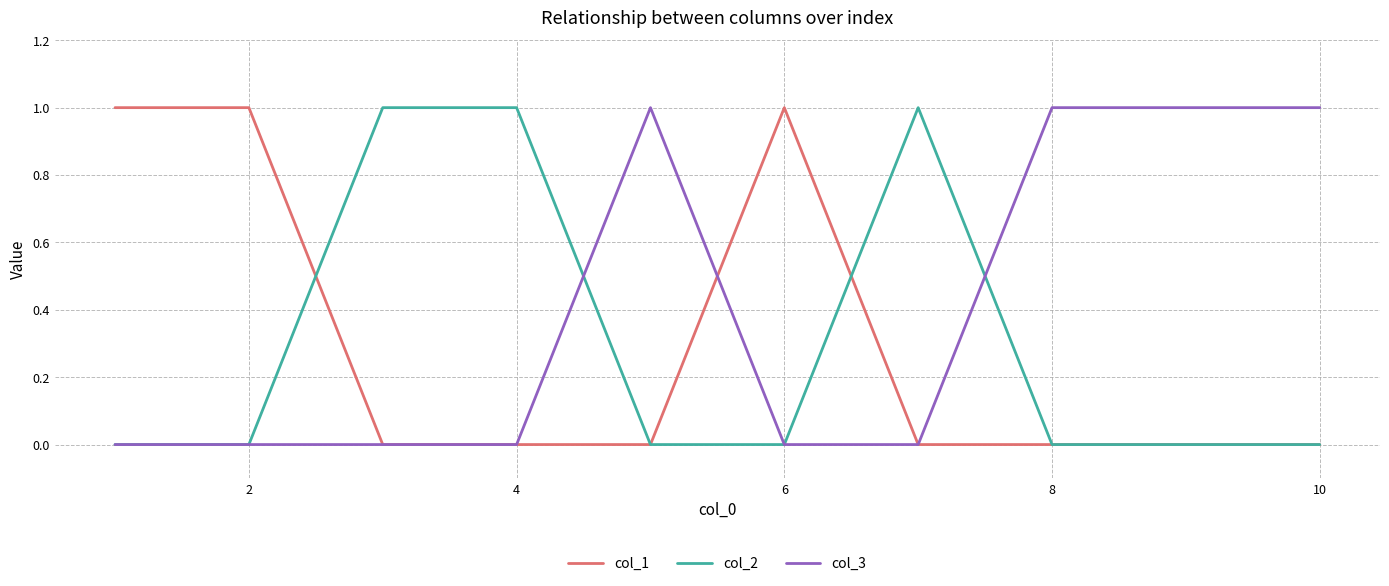

Which series has the largest total across all categories?

col_3